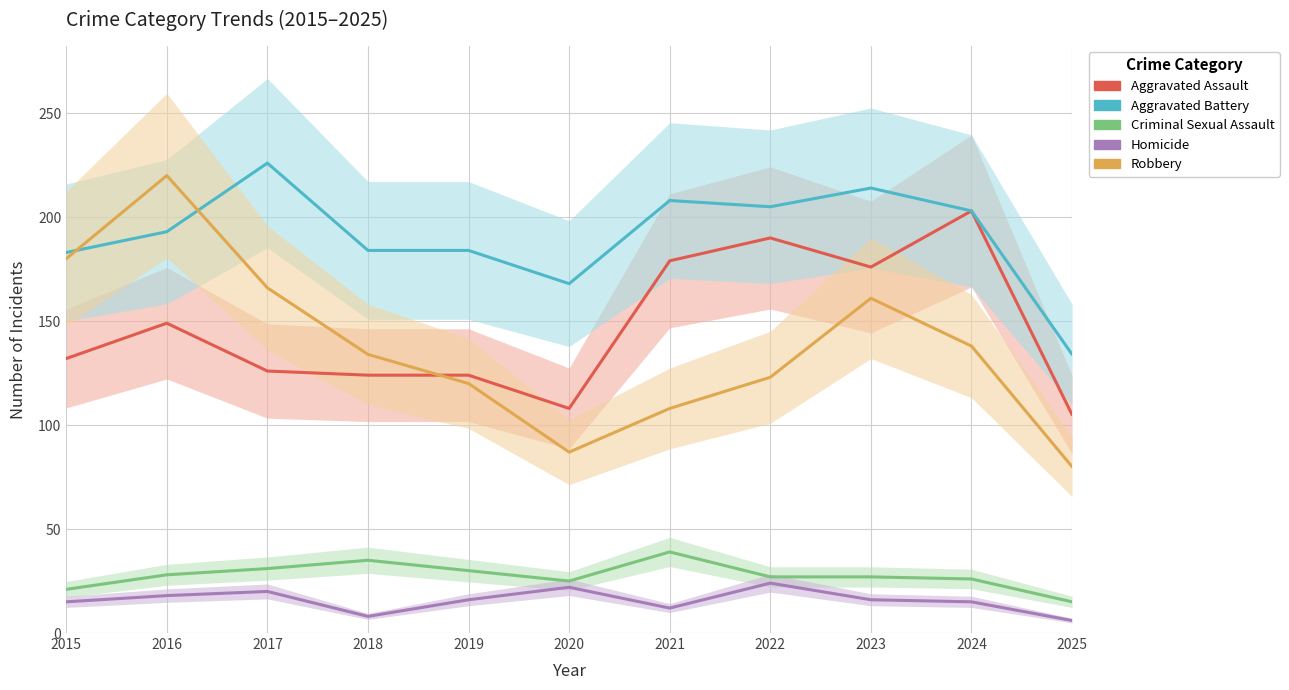

At how many categories does at least one series exceed 85?

11